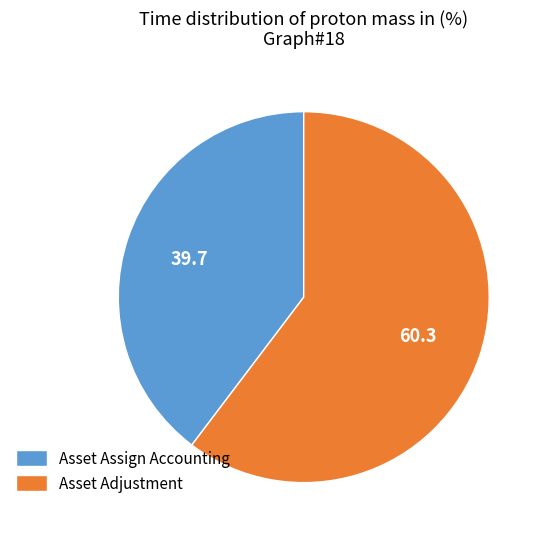

Does any single category account for the majority?

Yes